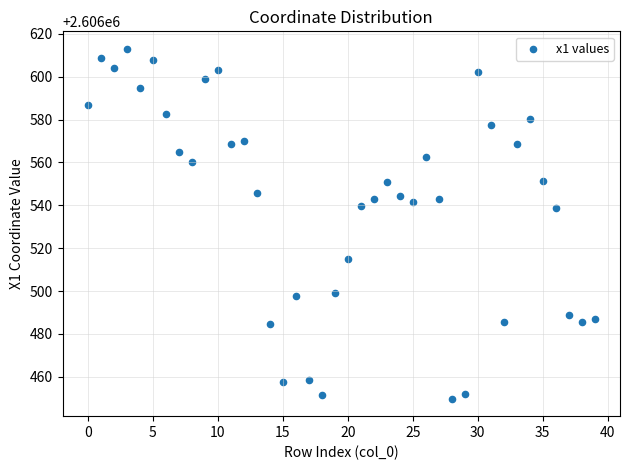

What is the range of Y values (max minus min)?

163.3